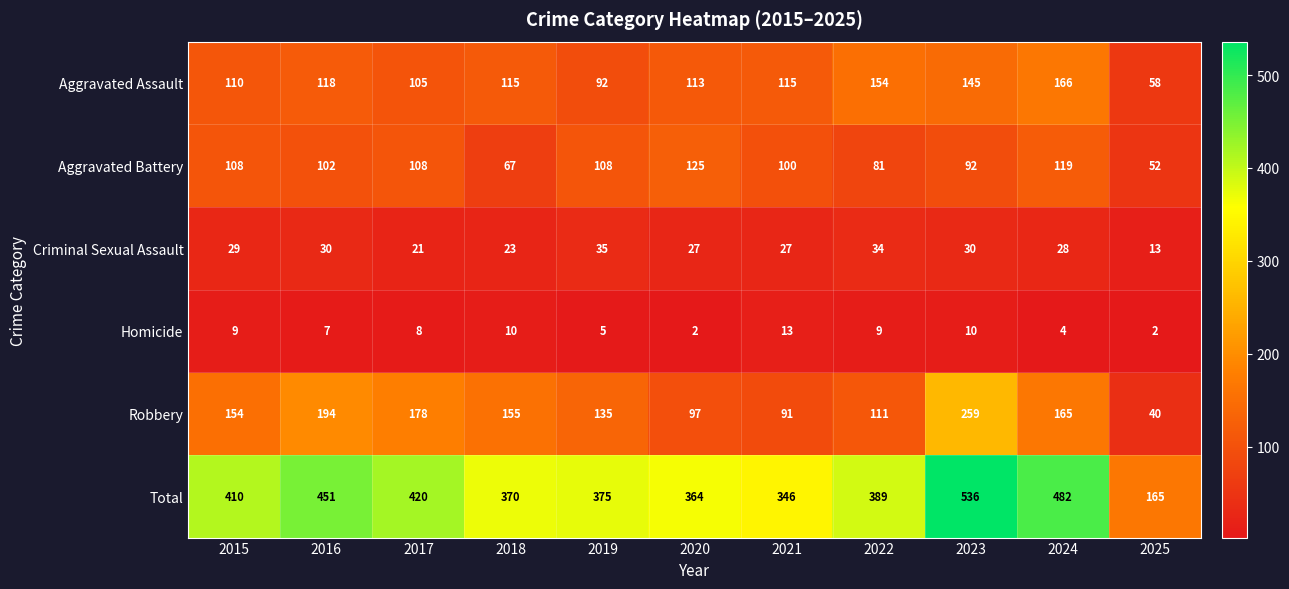

The value of Criminal Sexual Assault at 2020 is 27. True or false?

True